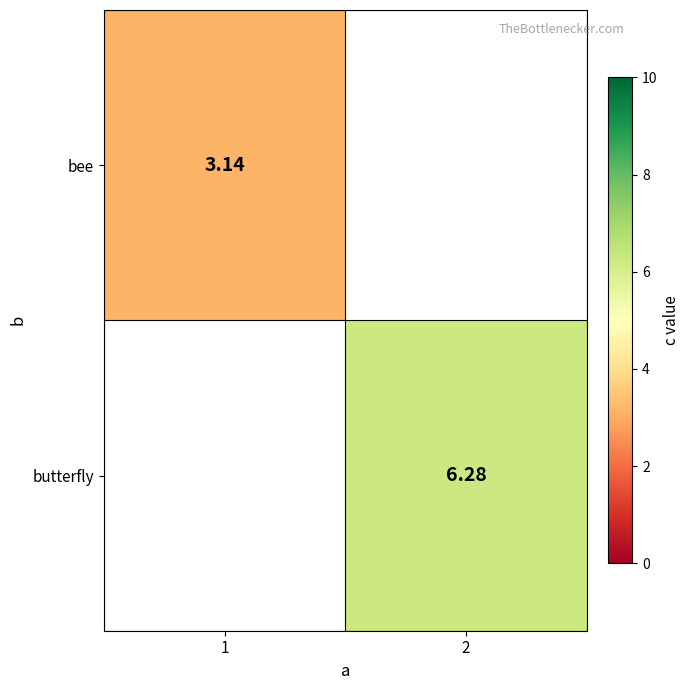

How many positive values does the butterfly series have?

1